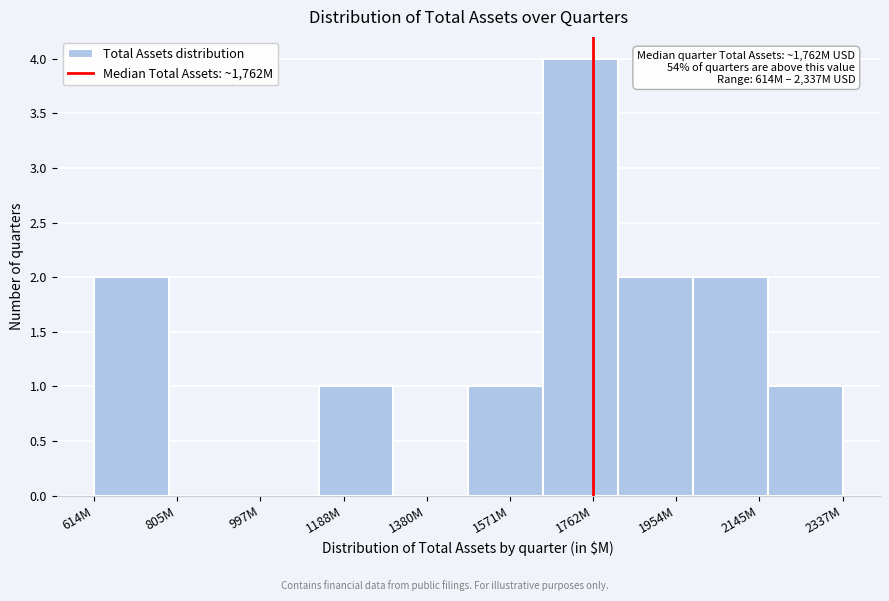

Reading left to right, what are all the values shown in this chart?

614M=2	805M=0	997M=0	1188M=1	1380M=0	1571M=1	1762M=4	1954M=2	2145M=2	2337M=1